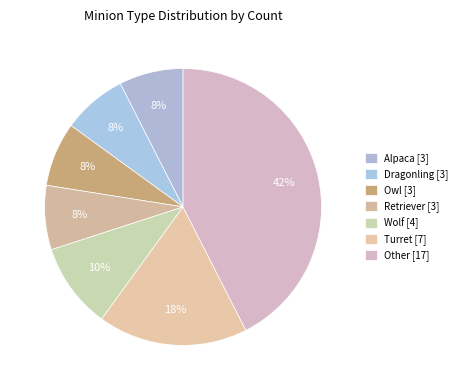

What percentage is the Owl slice, to the nearest percent?

8%